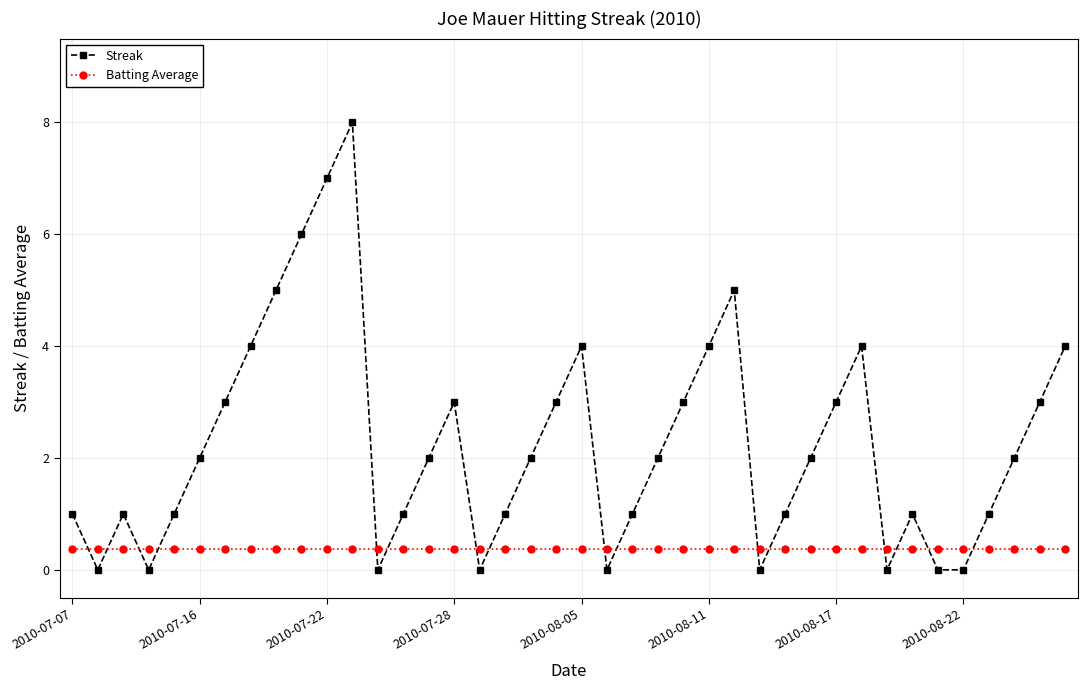

Does the chart have visible grid lines?

Yes